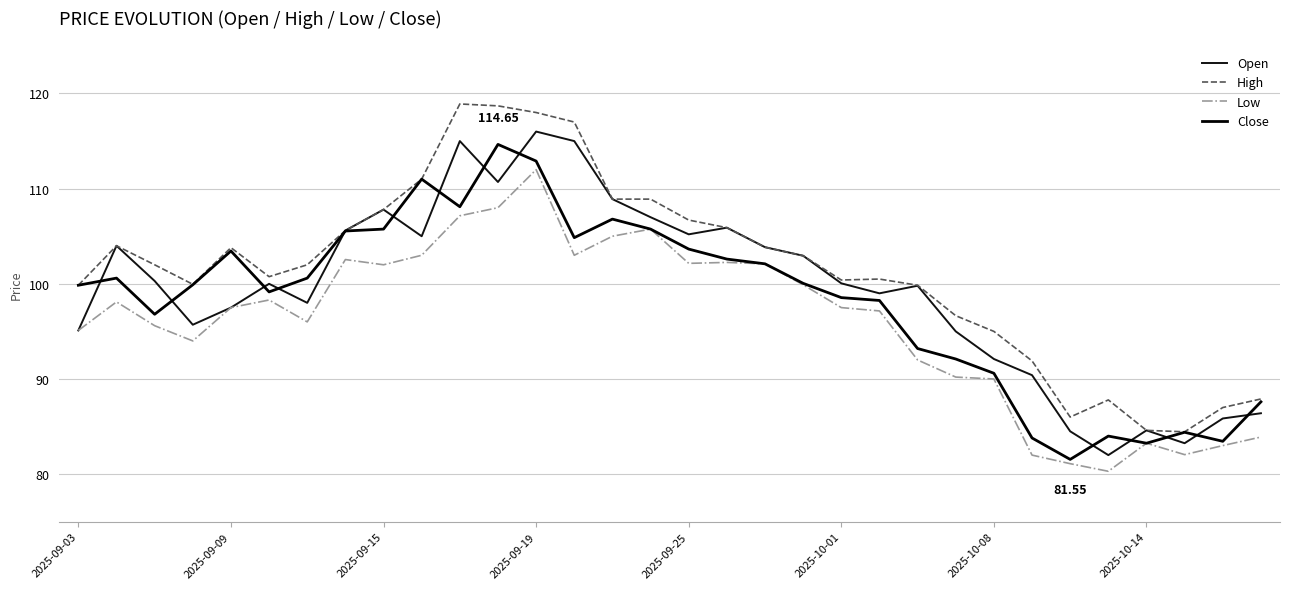

Is this an area chart (filled region under the line)?

No